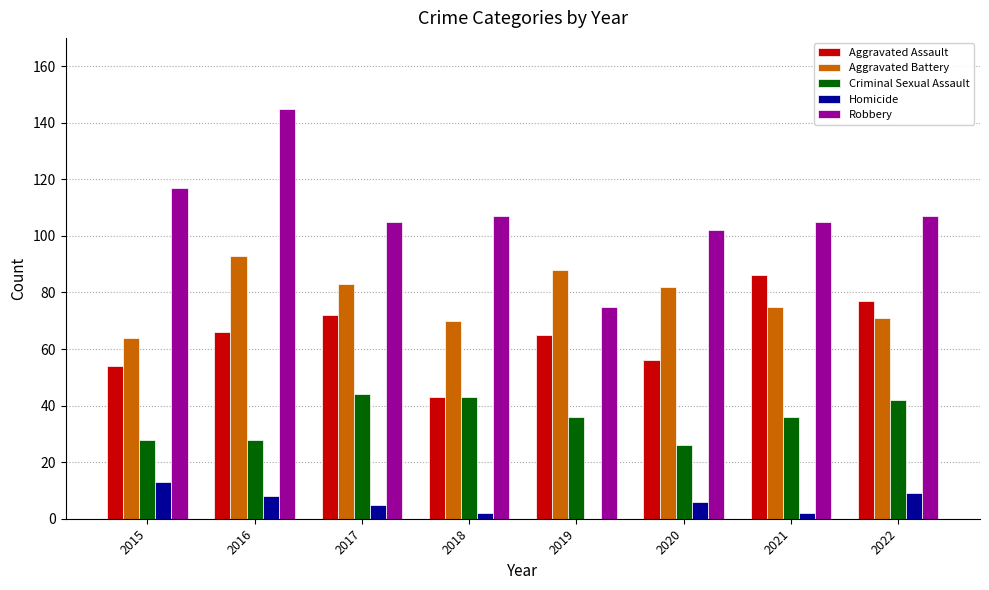

What is the total value across all series at 2017?

309